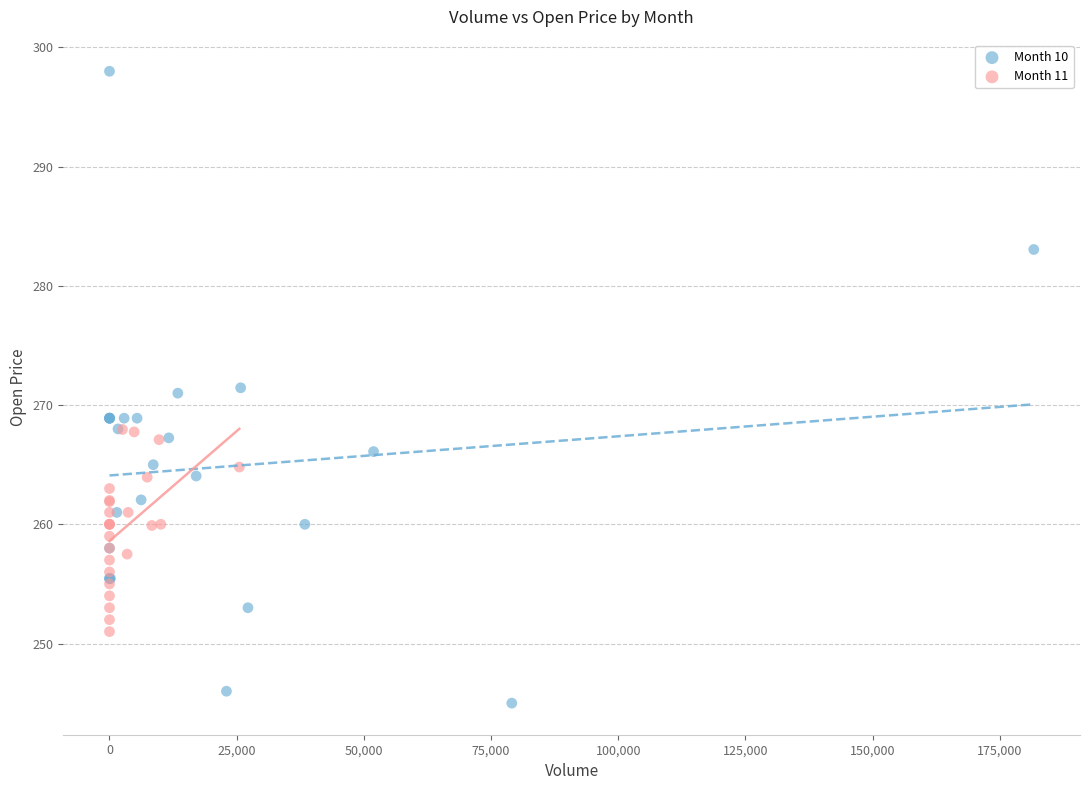

Which series reaches the maximum Y coordinate?

Month 10